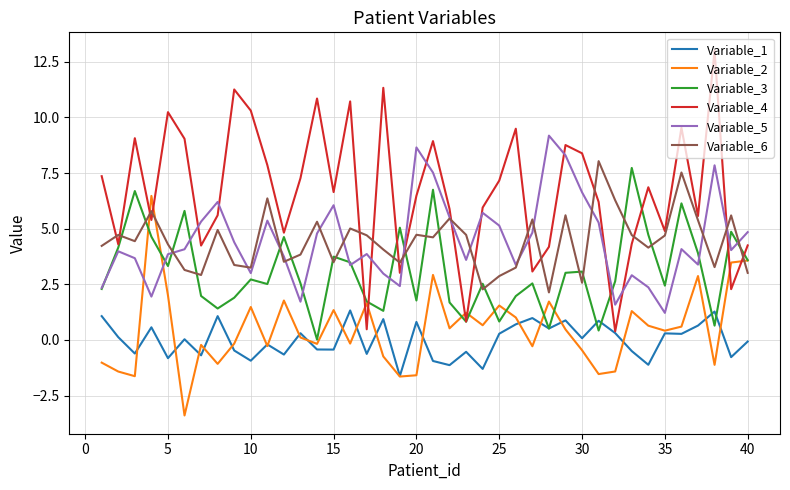

Which series has the widest spread of values?

Variable_4